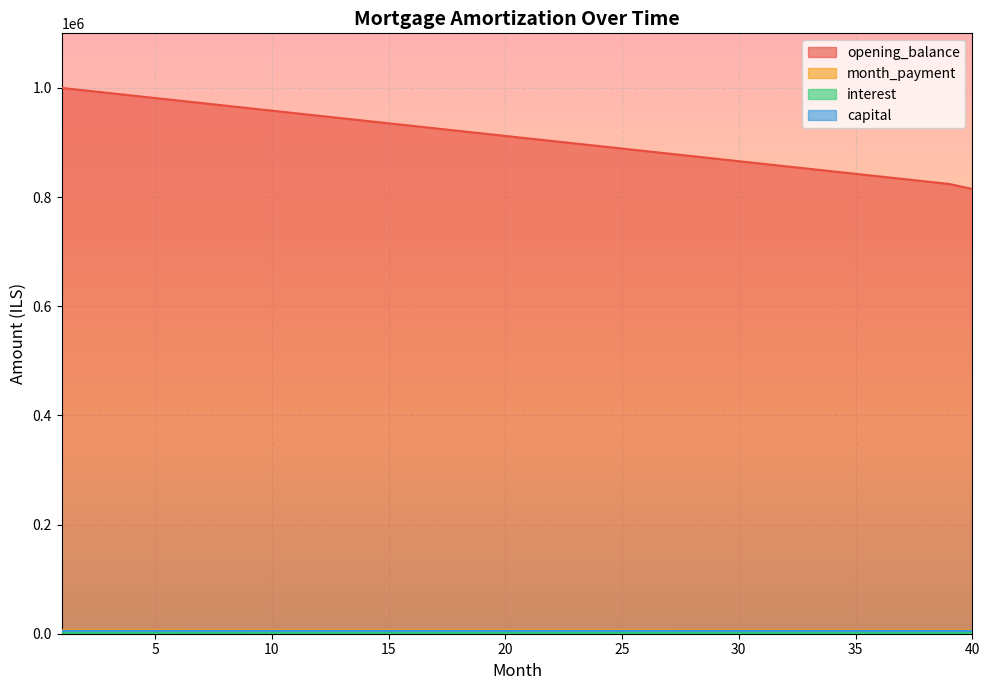

Between 10 and 27, which series saw the biggest shift?

opening_balance